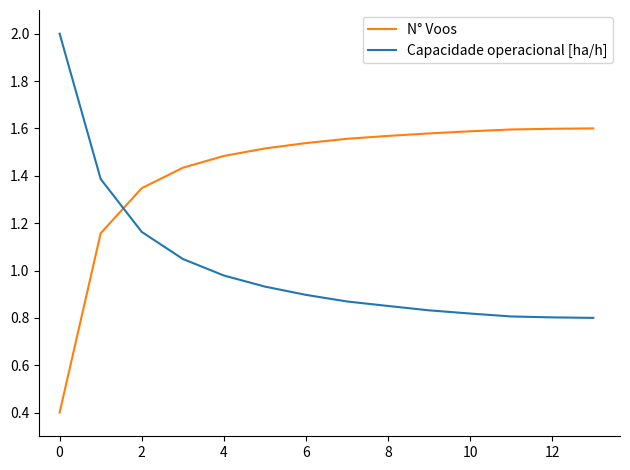

List the series in order of their overall mean, lowest first.

Capacidade operacional [ha/h], N° Voos